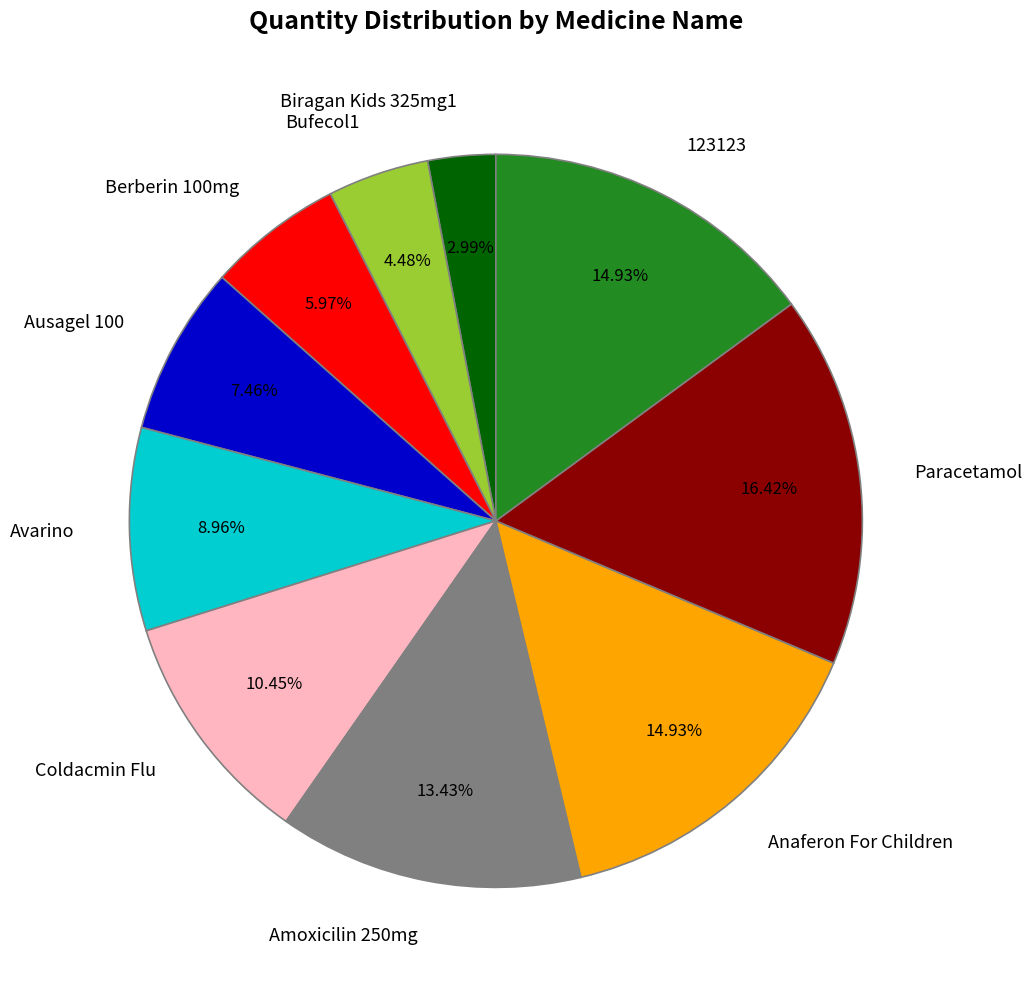

Is it true that 123123 is 1% of the pie?

False